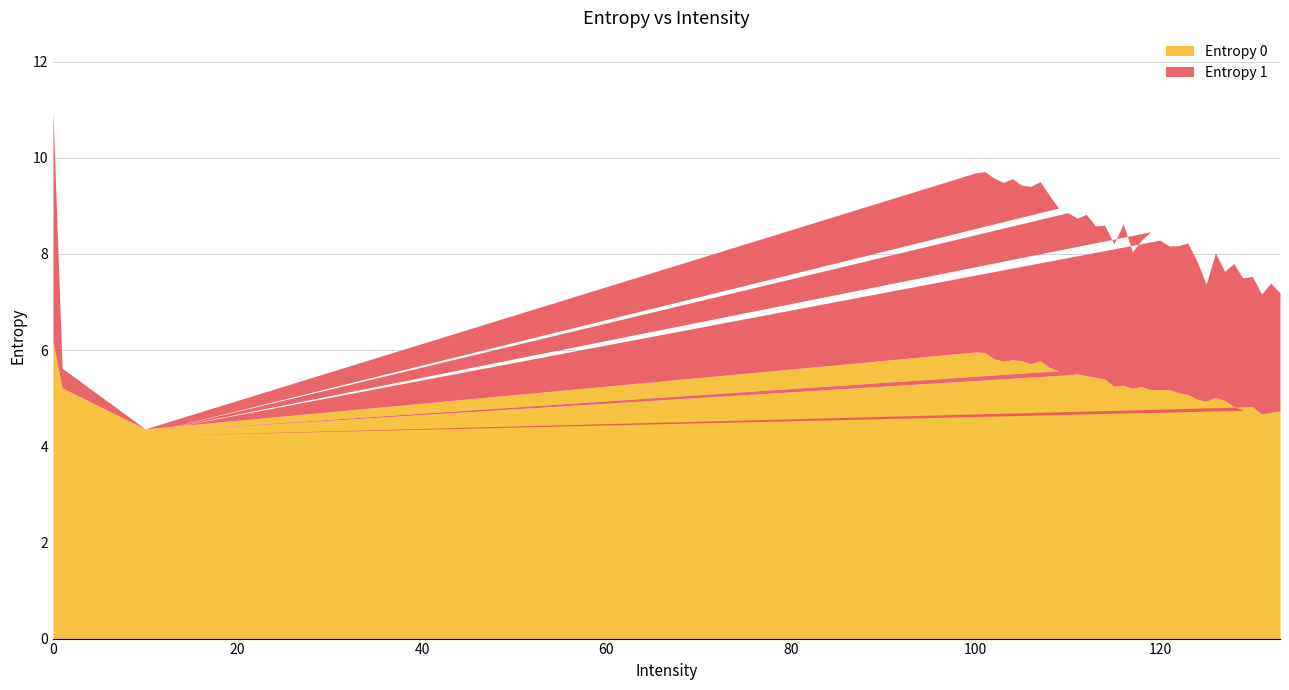

What is the difference between the highest and lowest values at 117?

2.4